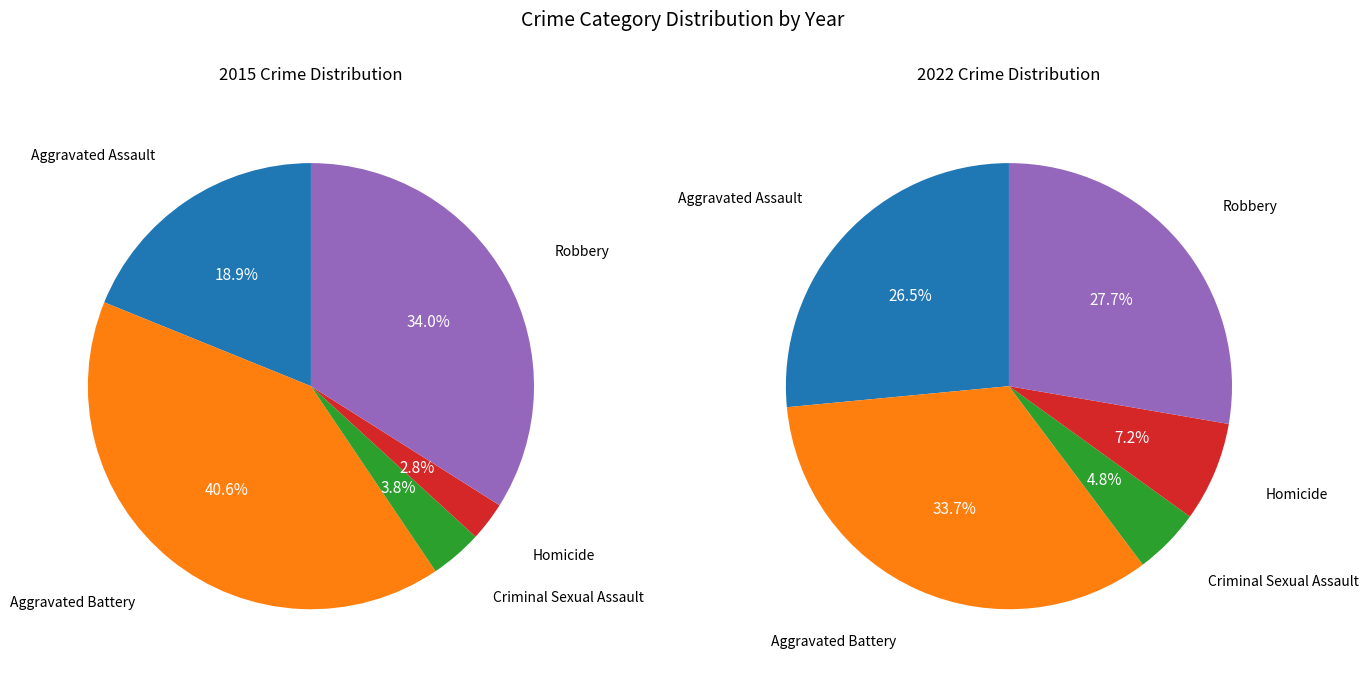

To the nearest percent, what is the combined percentage of Robbery and Aggravated Assault?

53%